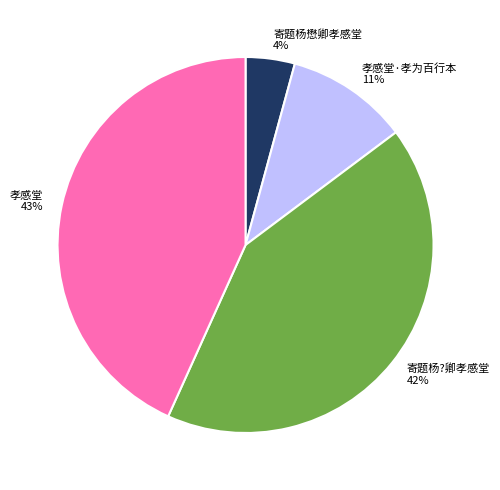

Do 寄题杨懋卿孝感堂 and 寄题杨?卿孝感堂 together represent more than half of the pie?

No